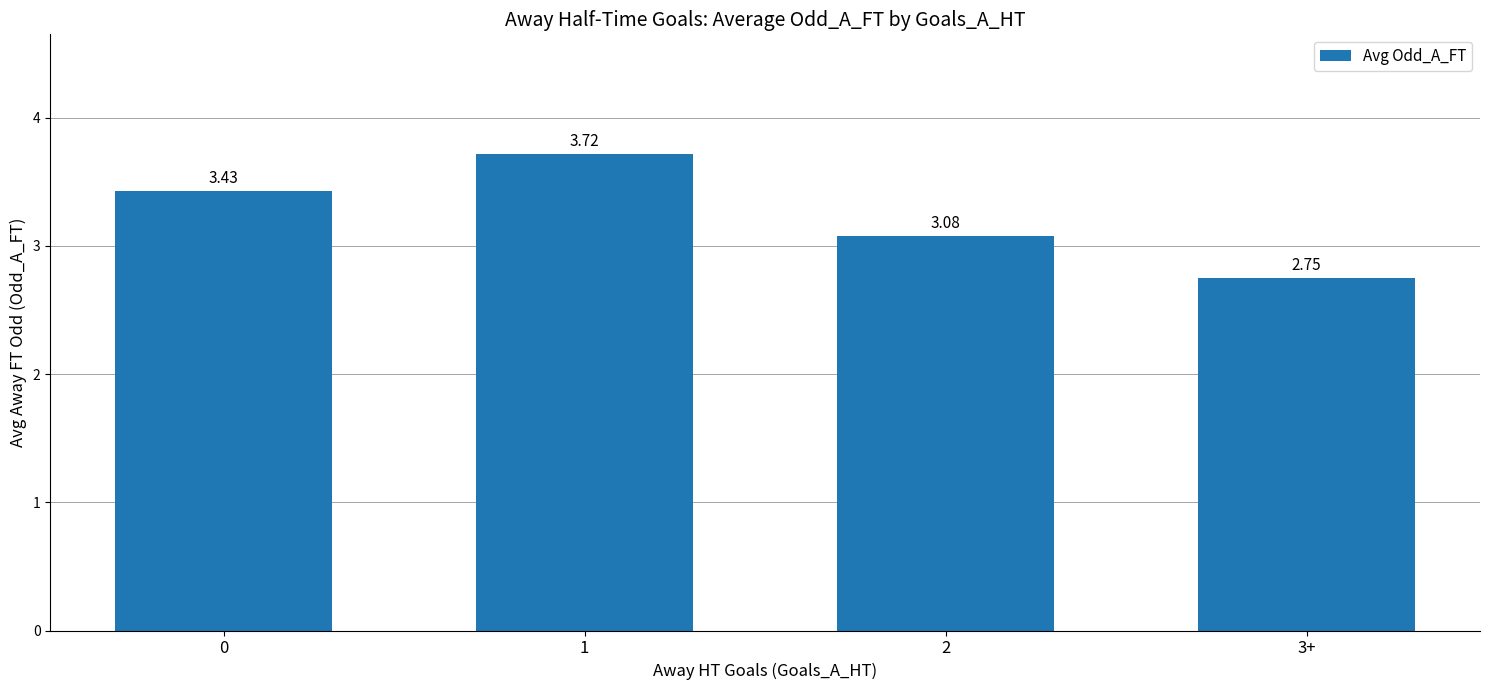

Approximately how many times larger is the value at 2 compared to 1?

0.8